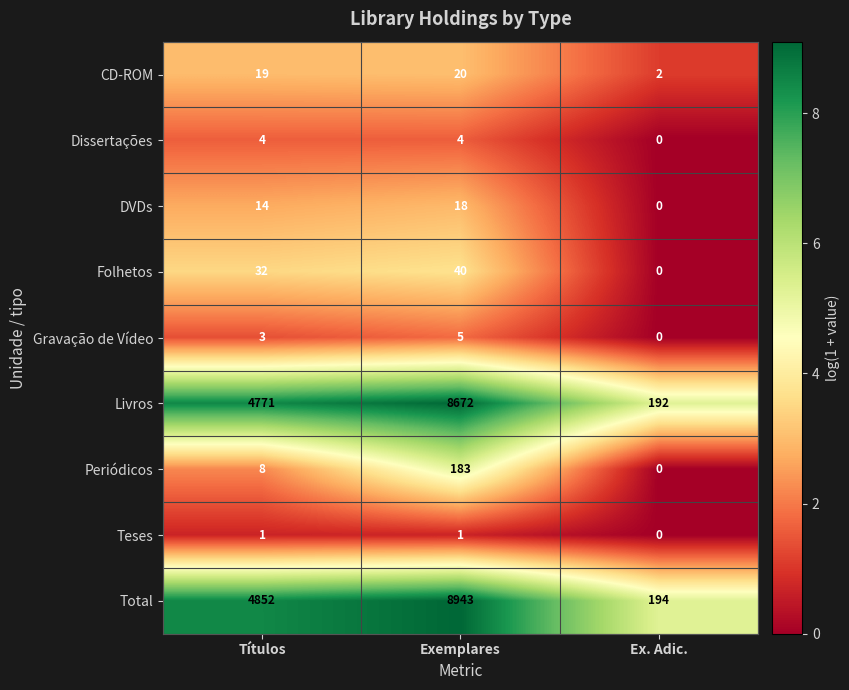

At which label is CD-ROM closest to 11?

Títulos